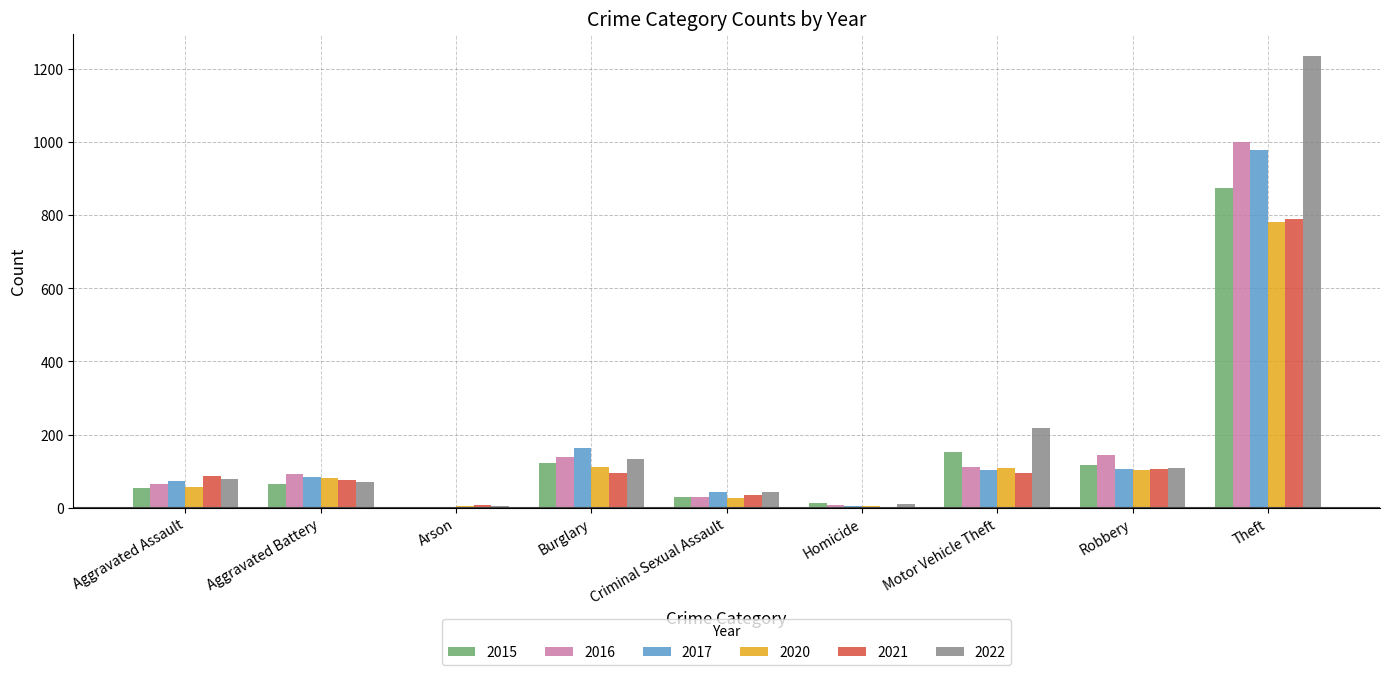

True or false: 2017 has a value of 257 at Theft.

False